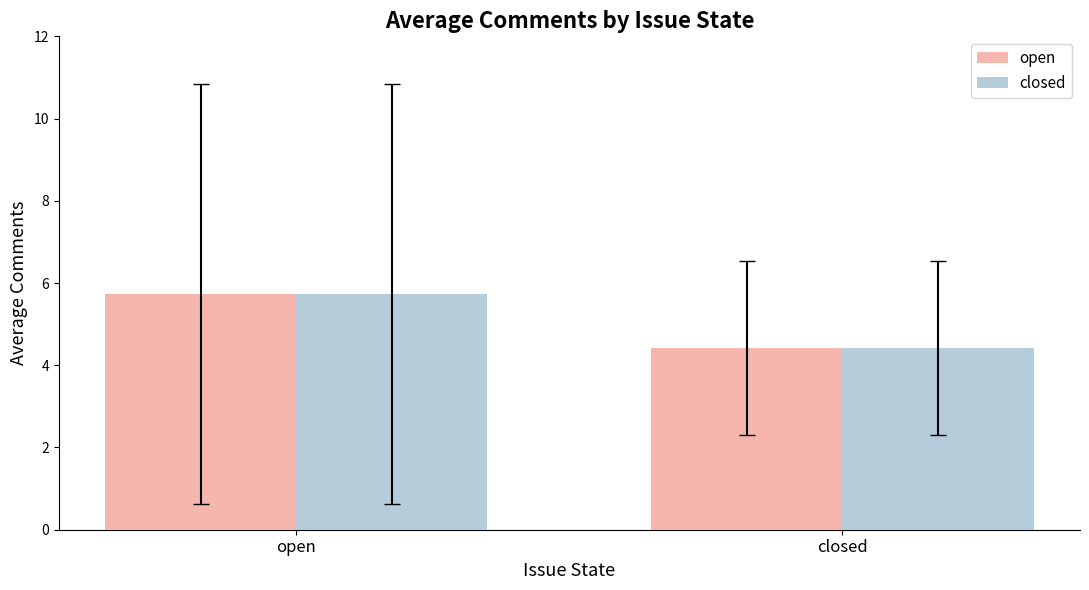

What are all the series names shown in the legend?

open, closed